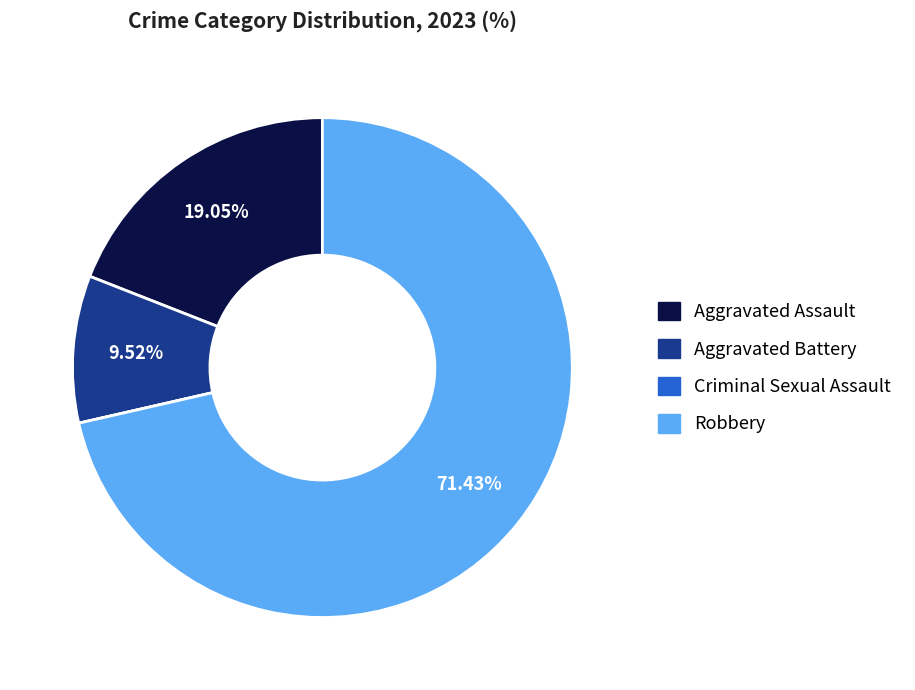

Which slice is the largest?

Robbery